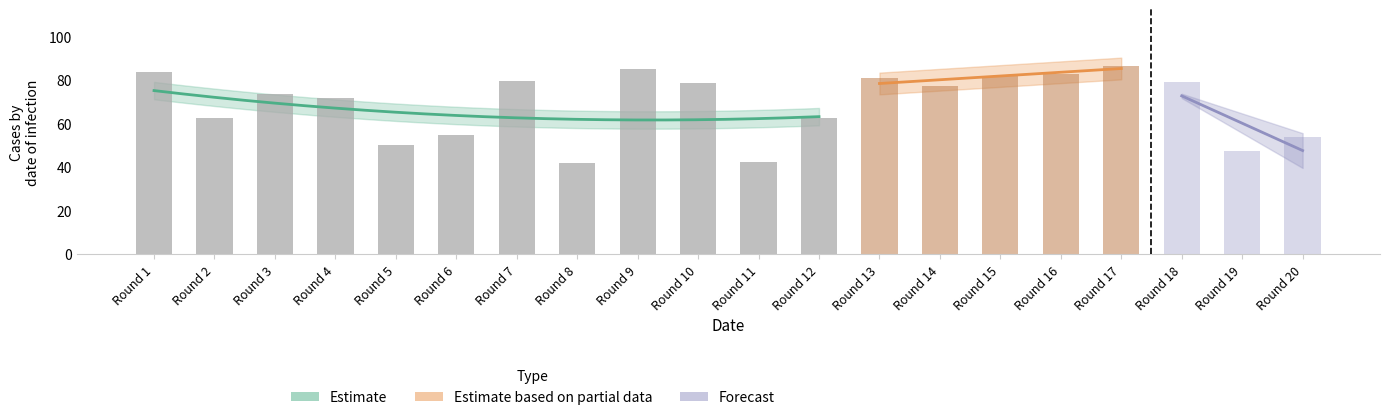

What is the average value?

65.5